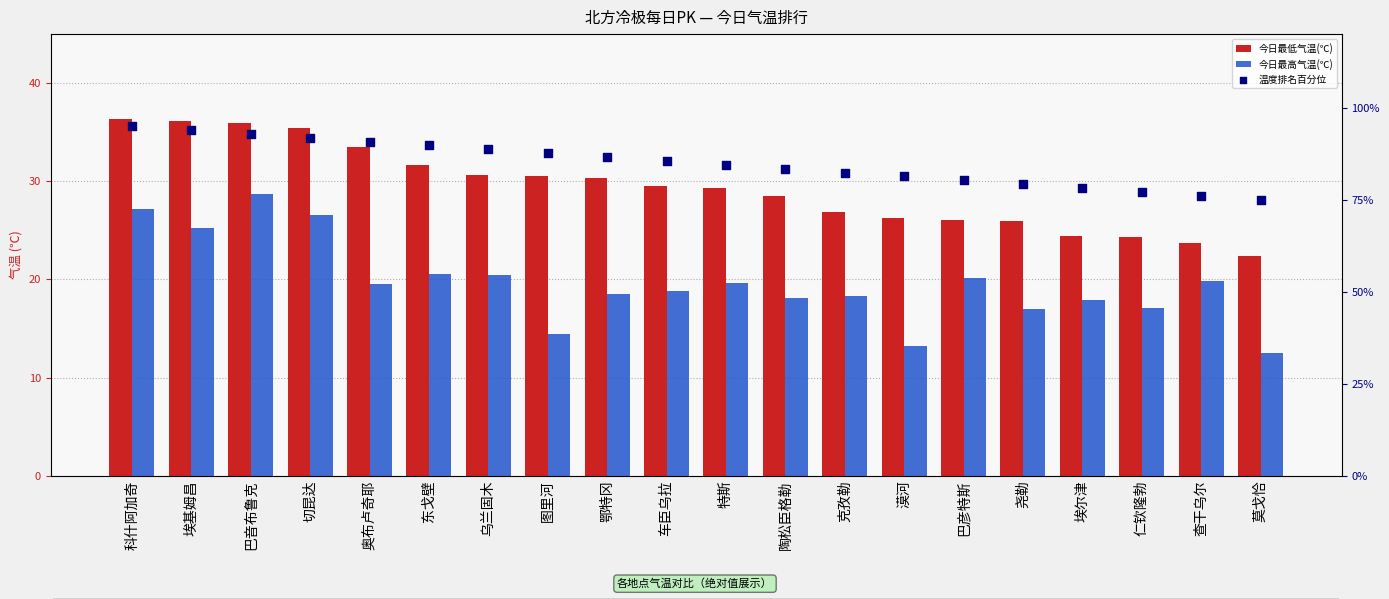

What are all the series names shown in the legend?

今日最低气温(℃), 今日最高气温(℃), 温度排名百分位